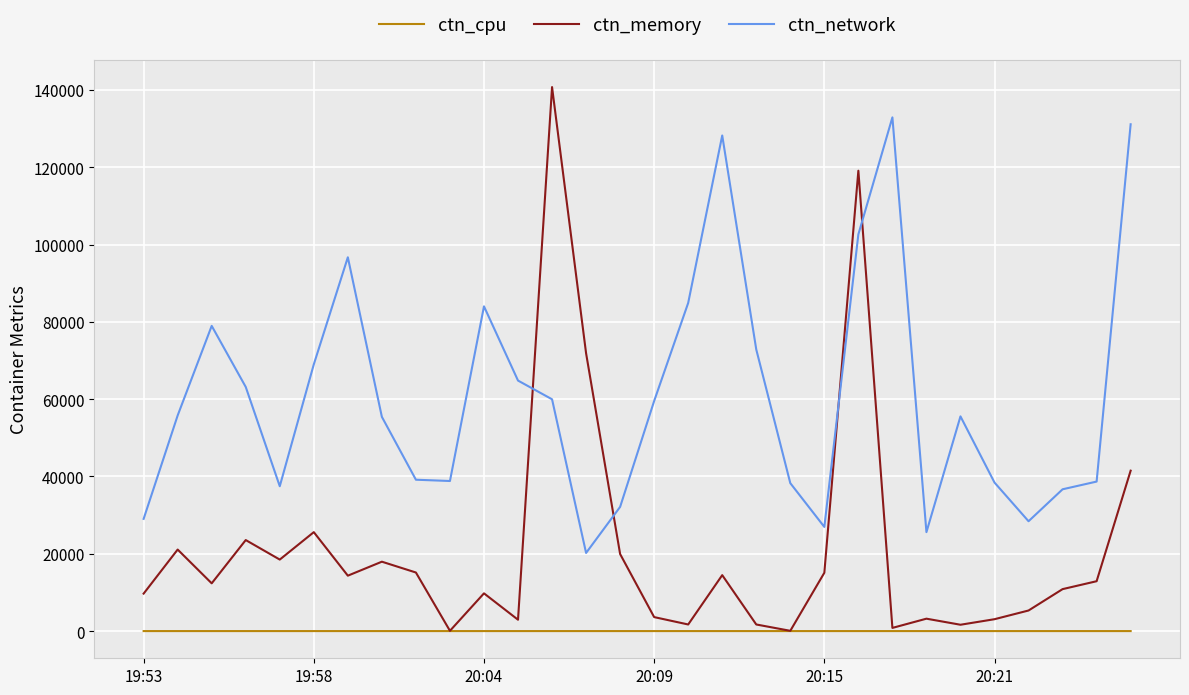

Which series has the largest range (max minus min)?

ctn_memory